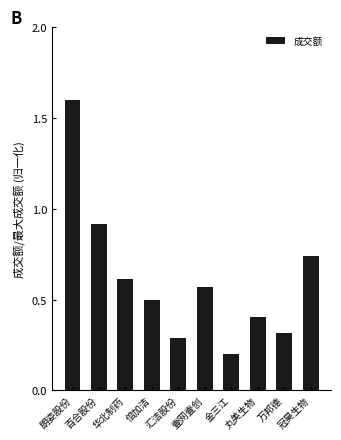

Count the number of data series in this chart.

1